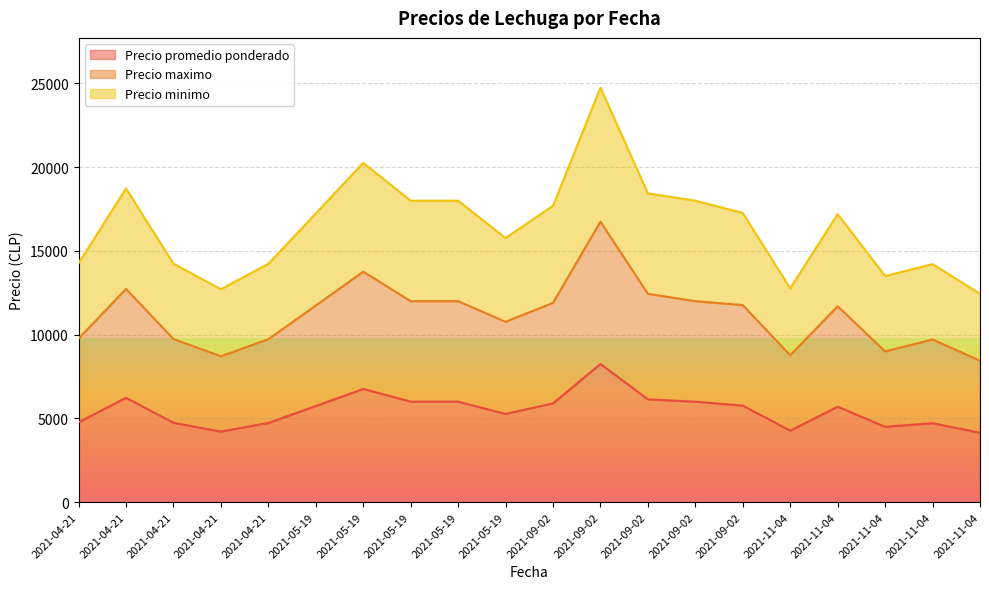

Reading right to left, extract all data points from this chart.

Precio promedio ponderado: 4143	4714	4500	5700	4269	5765	6000	6138	8250	5900	5269	6000	6000	6761	5740	4731	4214	4738	6231	4769
Precio maximo: 8443	9714	9000	11700	8769	11765	12000	12438	16750	11900	10769	12000	12000	13761	11740	9731	8714	9738	12731	9769
Precio minimo: 12443	14214	13500	17200	12769	17265	18000	18438	24750	17700	15769	18000	18000	20261	17240	14231	12714	14238	18731	14269